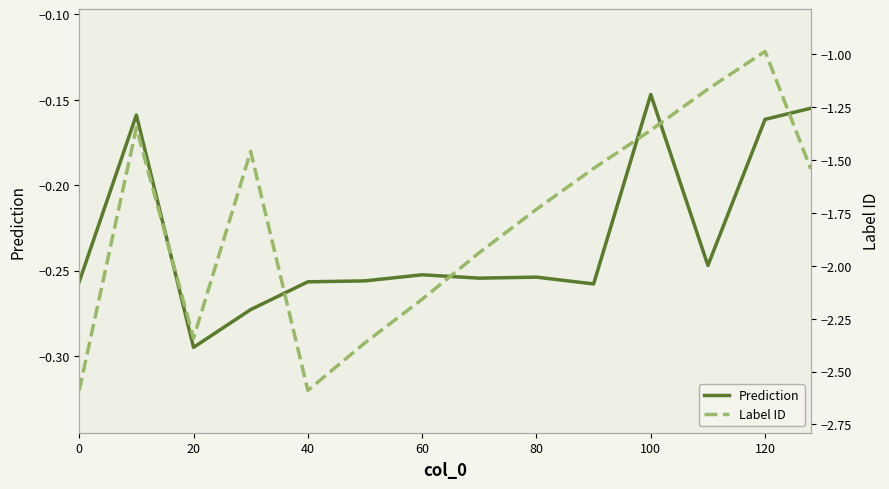

How many lines are shown in the chart?

2